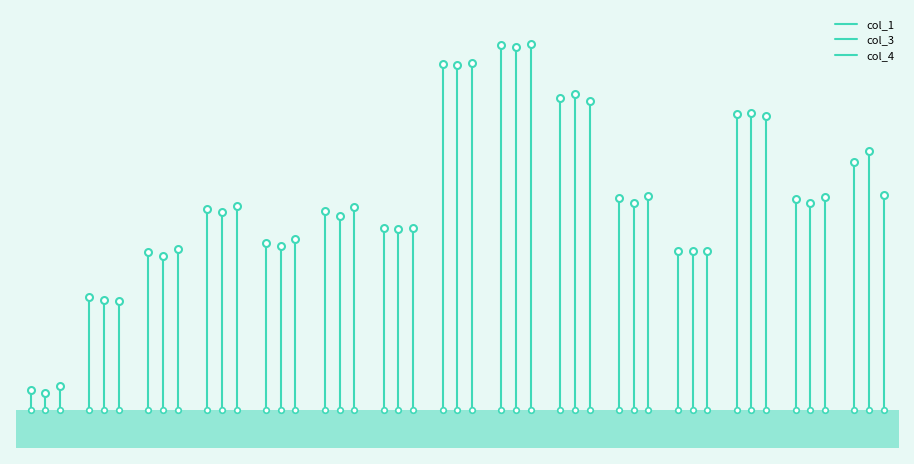

What position from the left is 0?

2